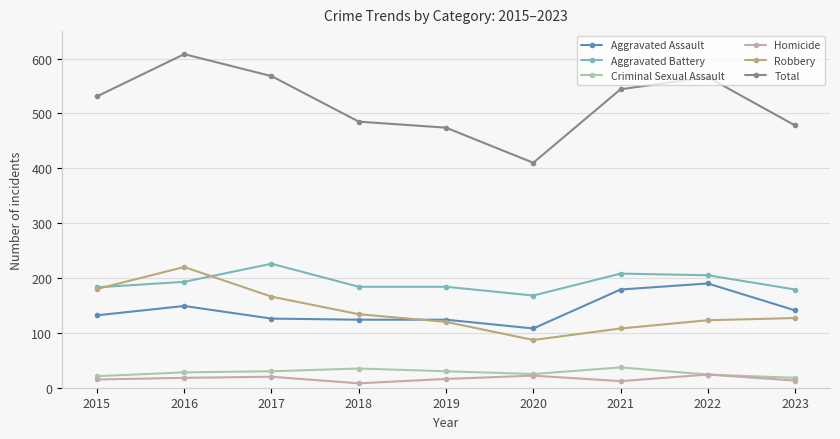

What is the value of the Homicide point at the 8th from the left?

24